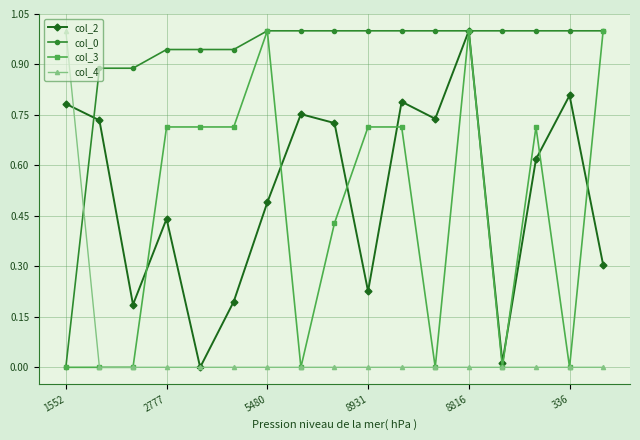

What is the value of the col_0 point at the 13th from the left?

1.0